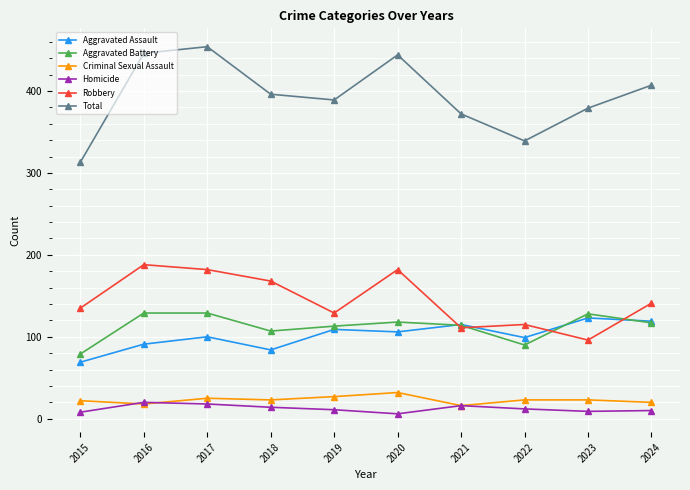

What is the sum of the Total values at 2024 and 2021?

779